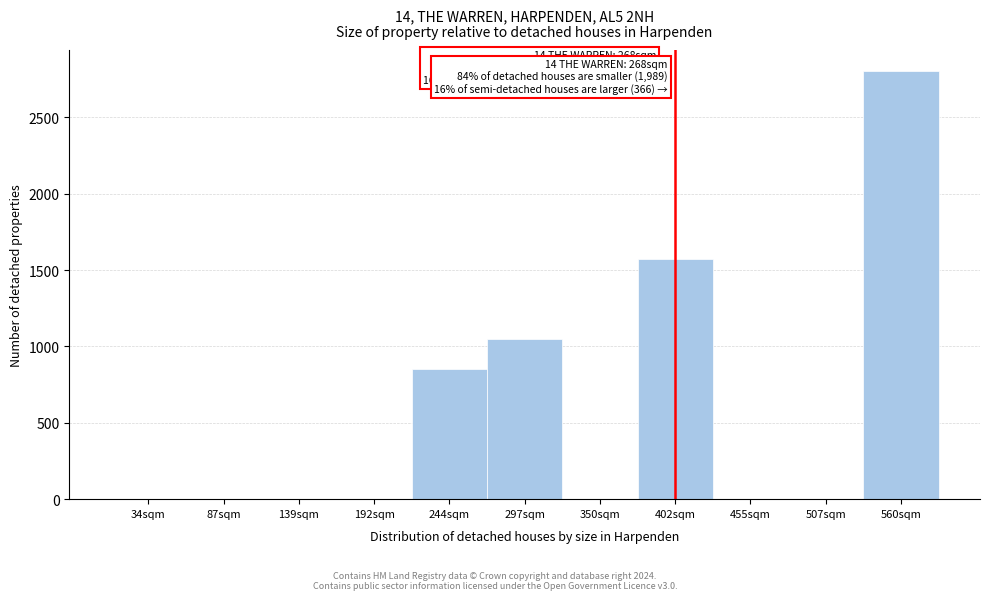

Reading left to right, transcribe all the data shown in this chart.

34sqm=0	87sqm=0	139sqm=0	192sqm=0	244sqm=852	297sqm=1050	350sqm=0	402sqm=1575	455sqm=0	507sqm=0	560sqm=2800